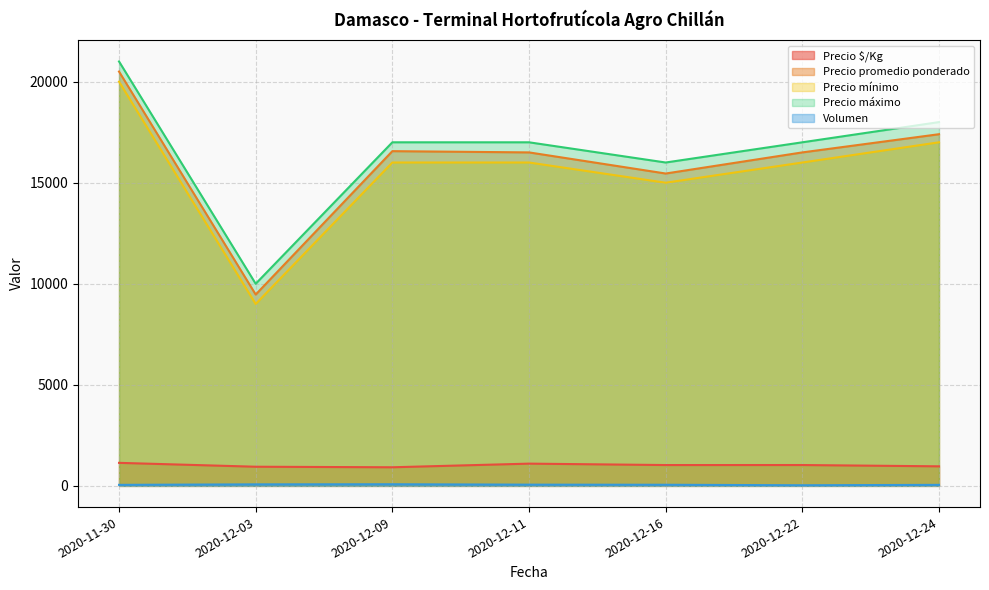

What is the label of the 3rd point from the left?

2020-12-09